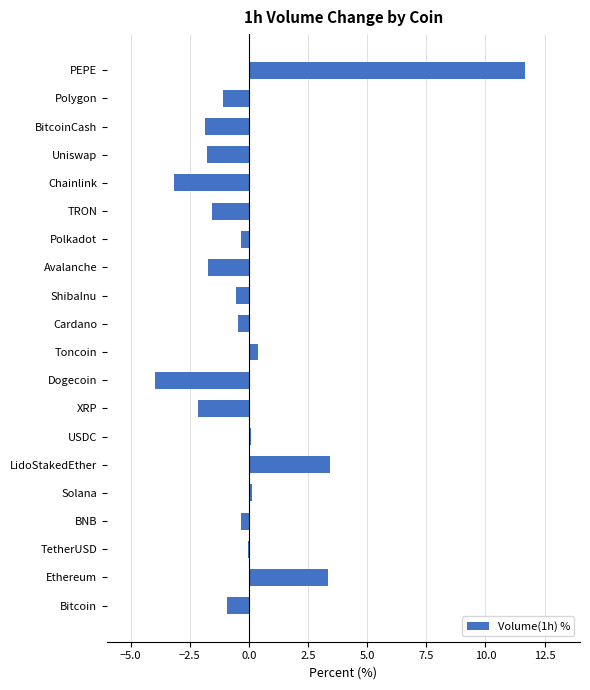

Is it true that the value at Toncoin is 0.4?

True